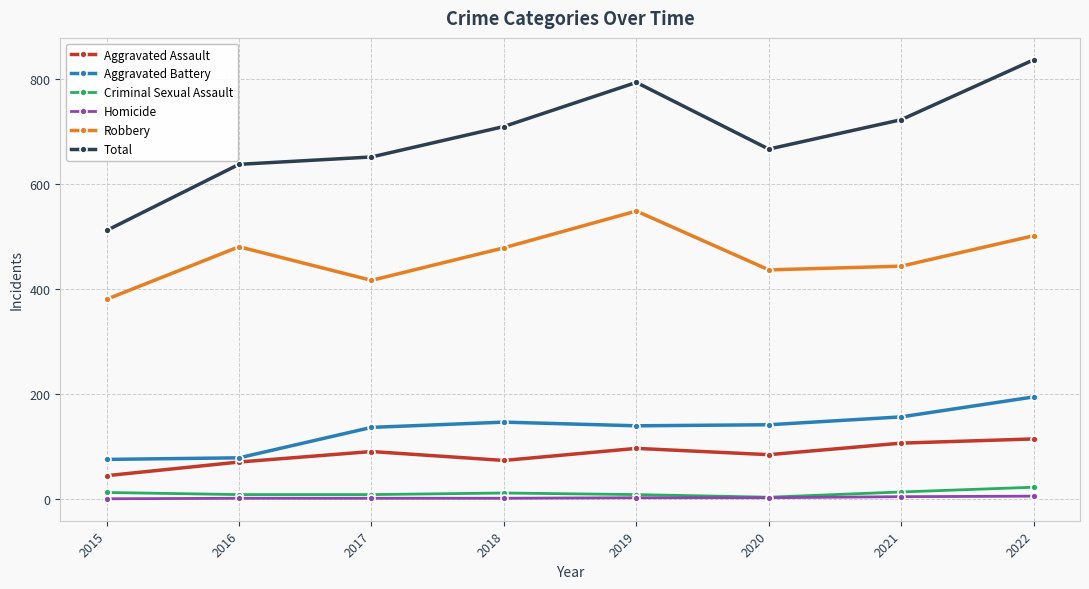

At which label is Total closest to 673?

2020